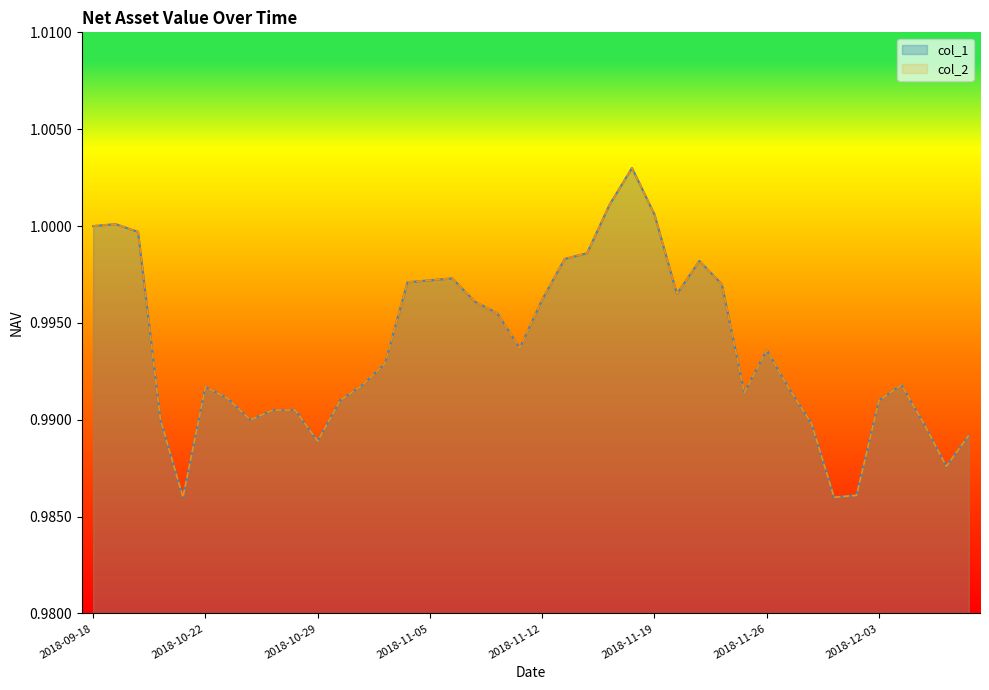

In col_2, how many points are lower than both neighbors (excluding endpoints)?

8